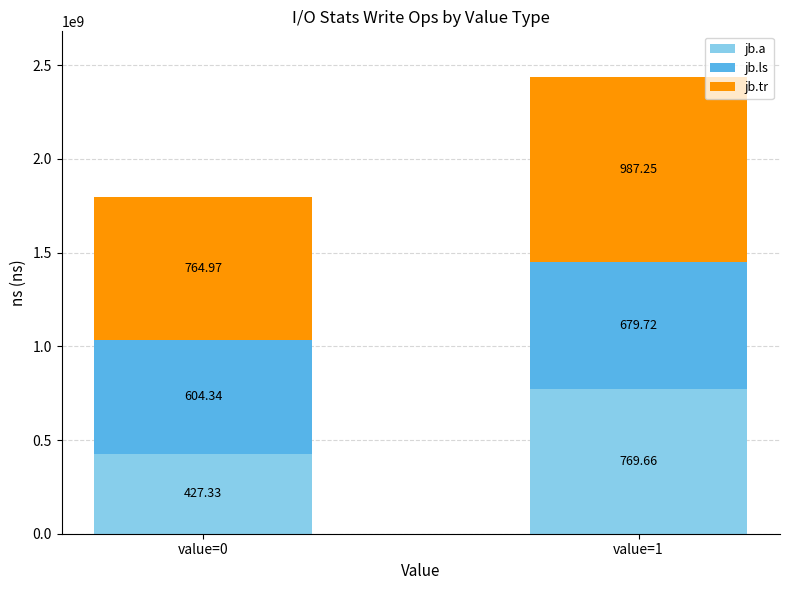

Where is jb.a nearest to the value 598494685?

value=0